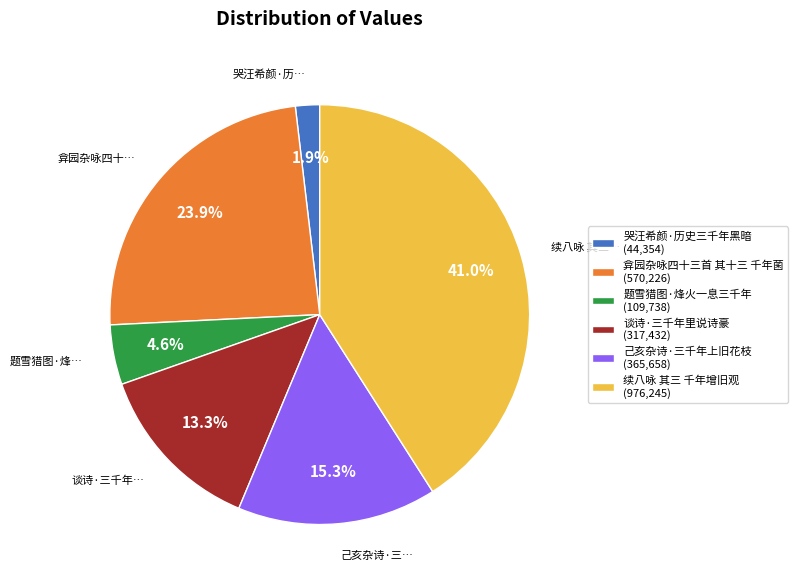

Approximately how many times larger is the value at 续八咏 其三 千年增旧观 (976,245) compared to 谈诗·三千年里说诗豪 (317,432)?

3.1